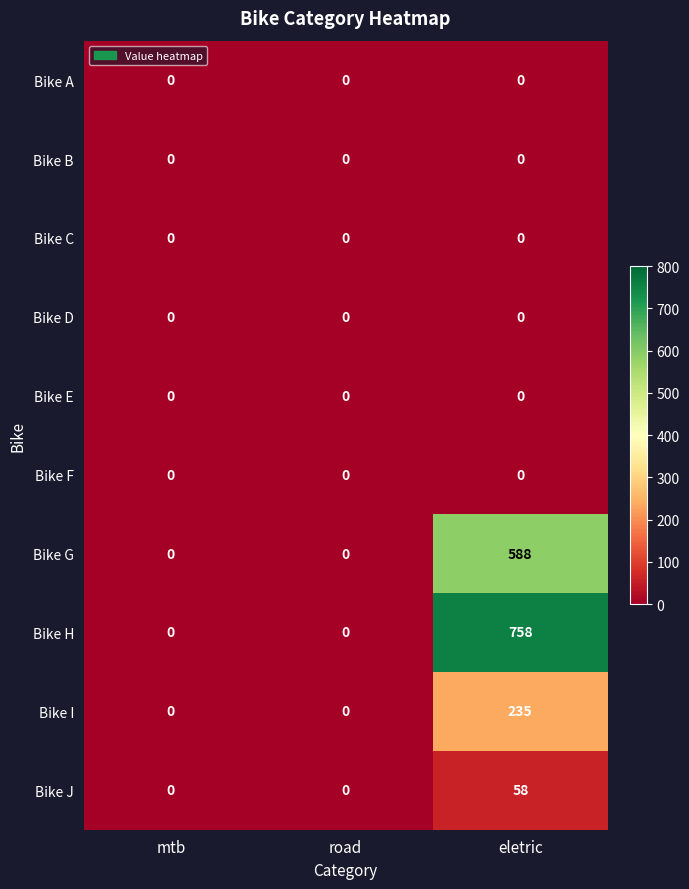

What is the maximum value for Bike G?

588